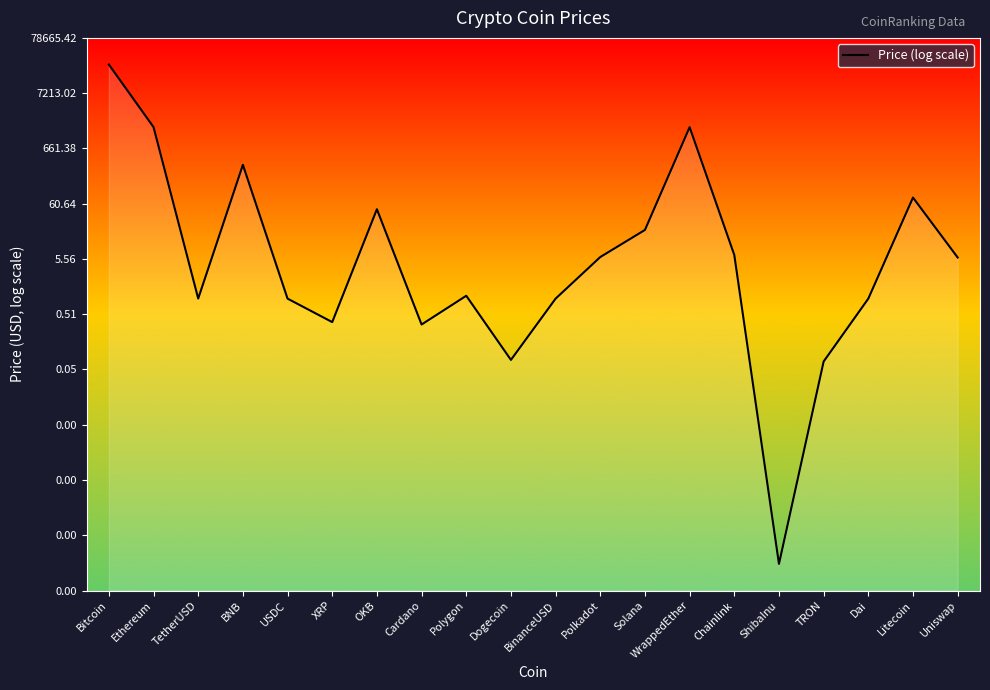

True or false: the data shows 0.8 at Chainlink.

True